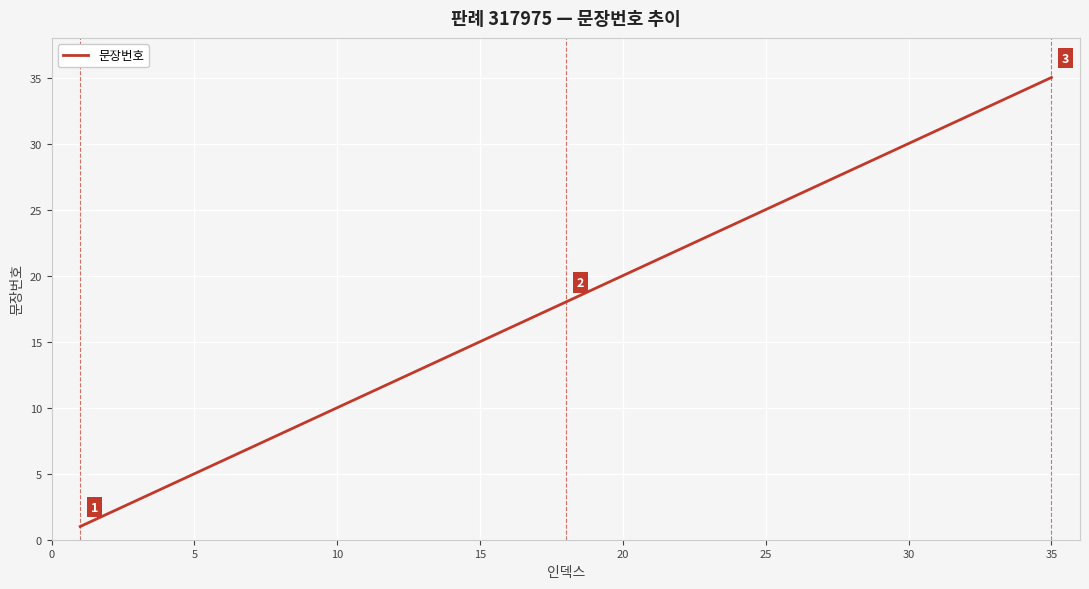

What is the maximum value shown in the chart?

35